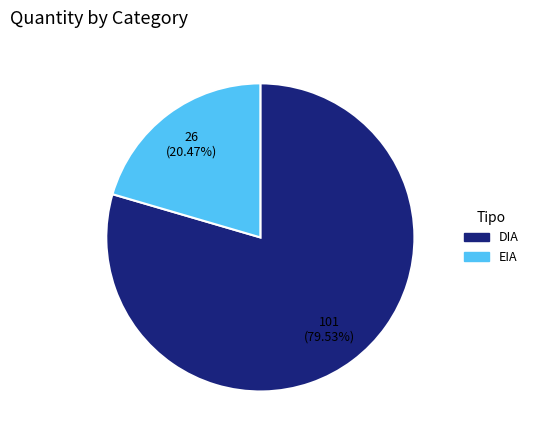

Between DIA and EIA, which is larger?

DIA